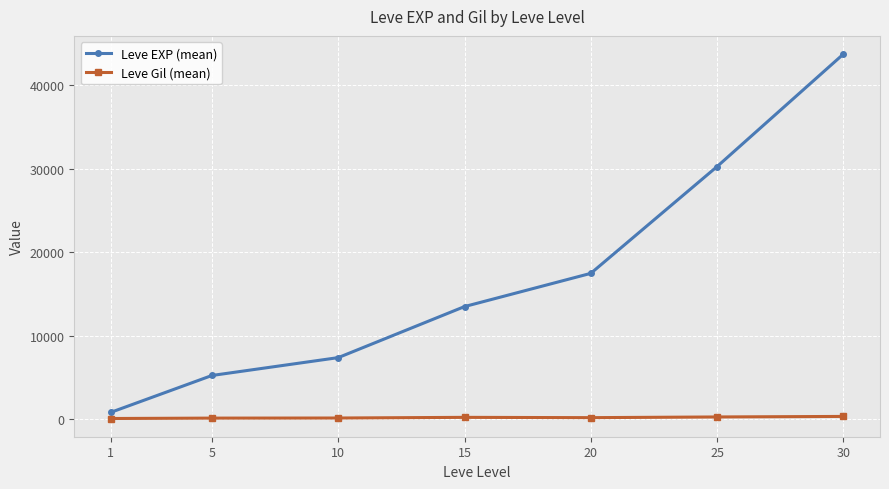

What are all the series names shown in the legend?

Leve EXP (mean), Leve Gil (mean)